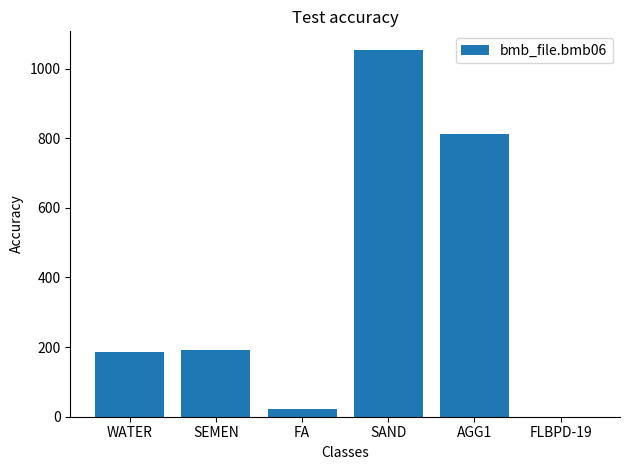

Between SAND and SEMEN, which is larger?

SAND